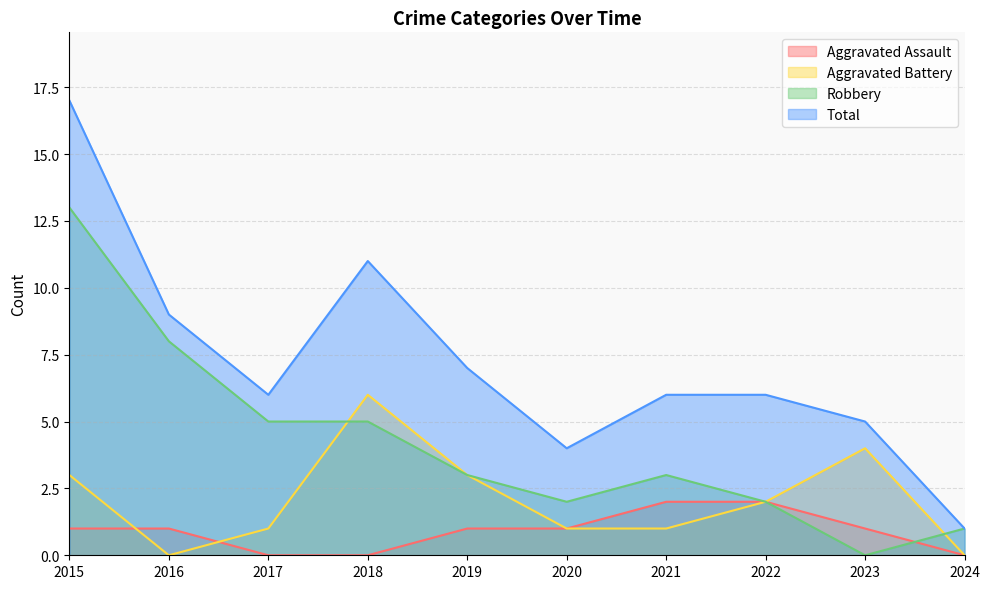

What is the difference between the second highest and second lowest values in the Total series?

7